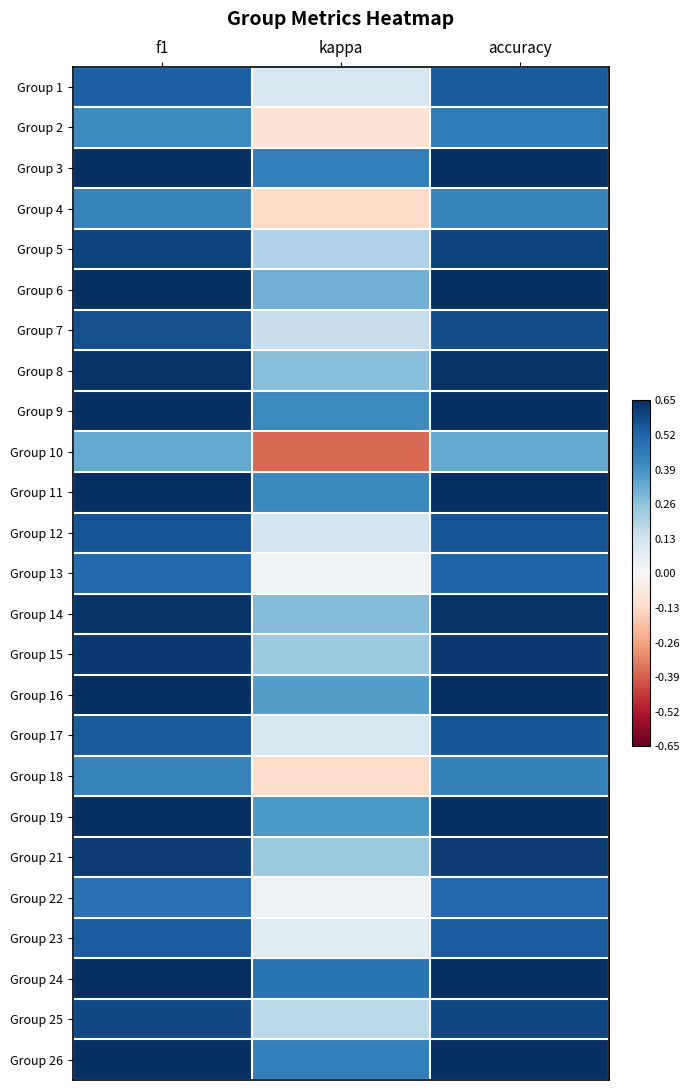

How many distinct data groups are displayed?

25